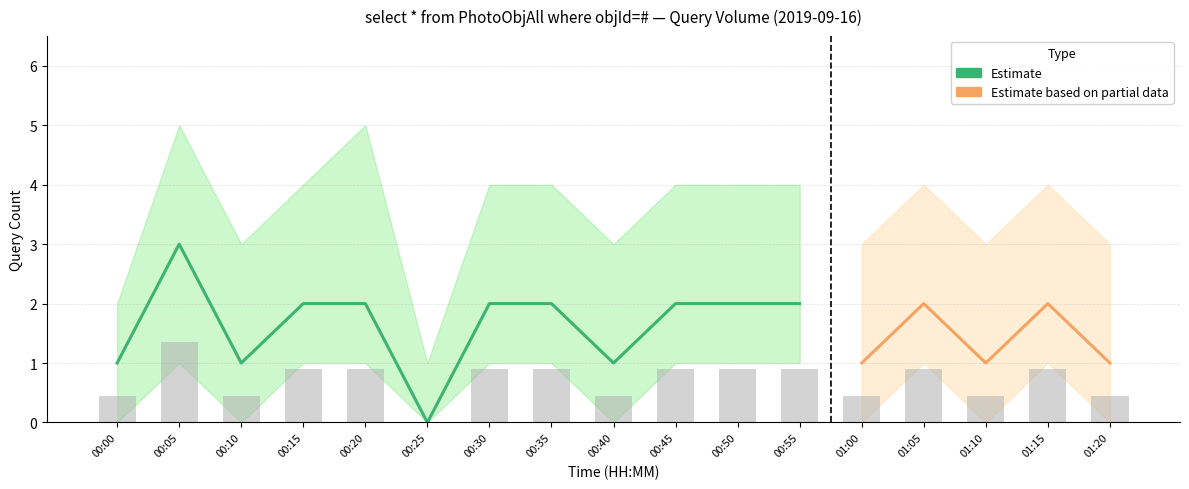

Which category has the highest value in the Lower Band series?

00:05